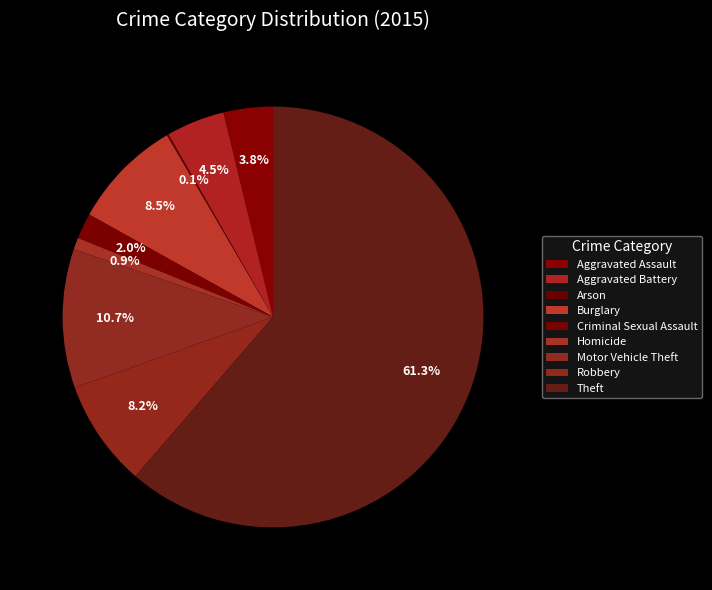

What is the ratio of the value at Criminal Sexual Assault to the value at Burglary?

0.2